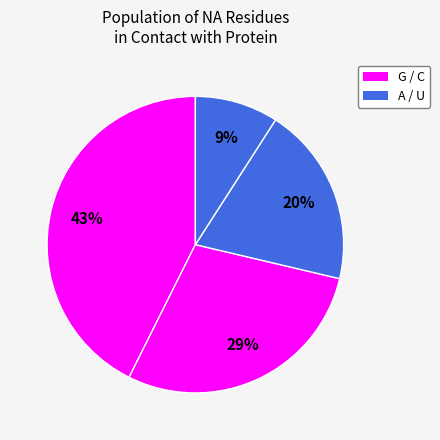

To the nearest percent, what is the average slice percentage?

25%